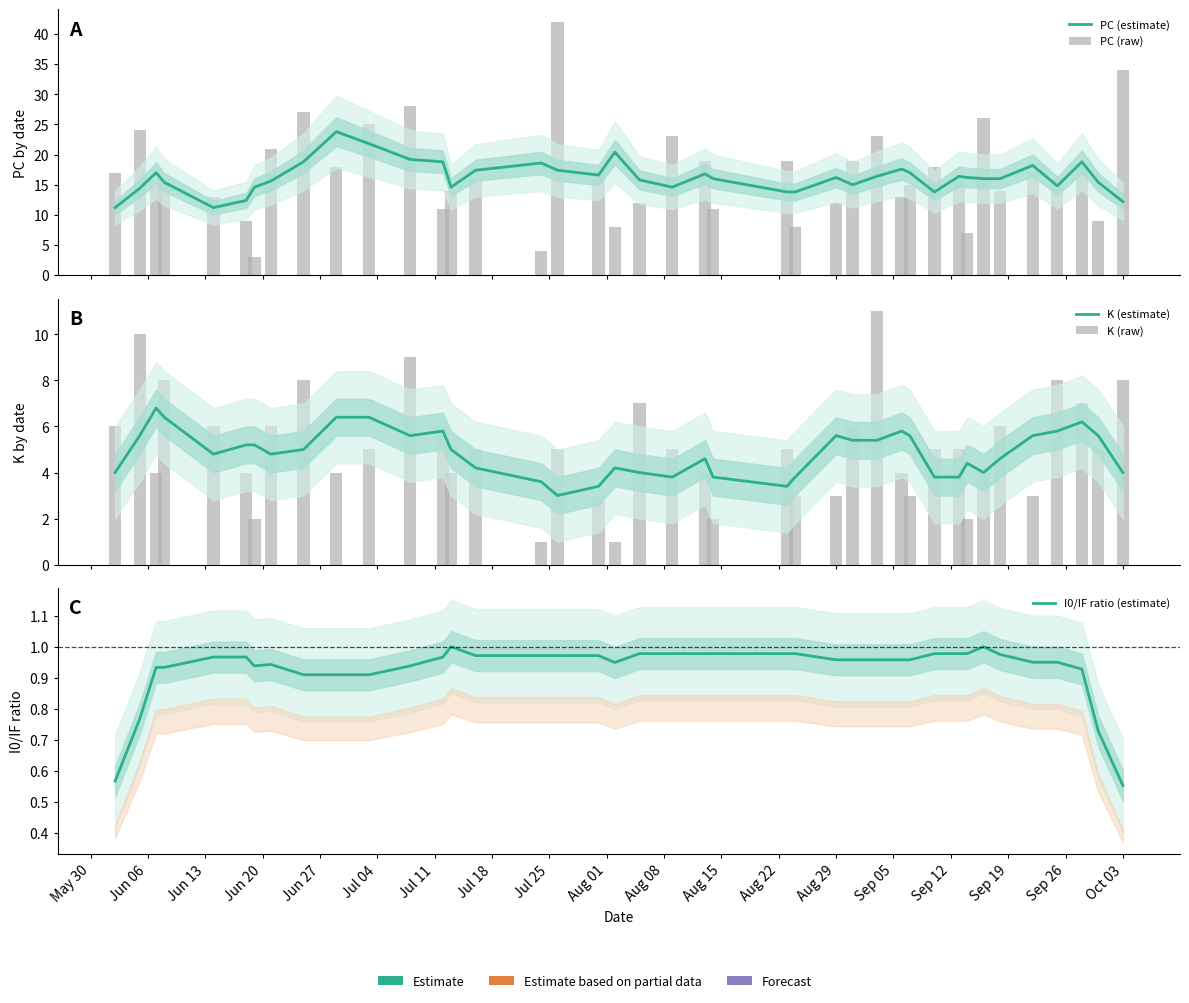

Between Jun 20 and Aug 08, which is larger?

Aug 08